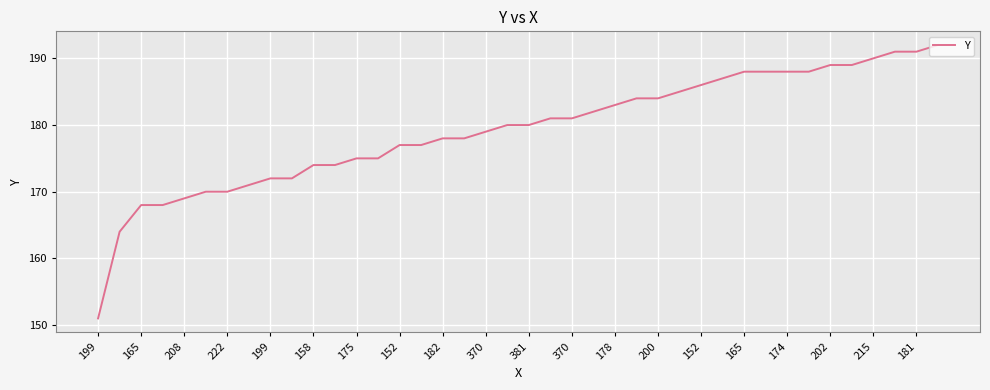

What is the minimum value shown in the chart?

151